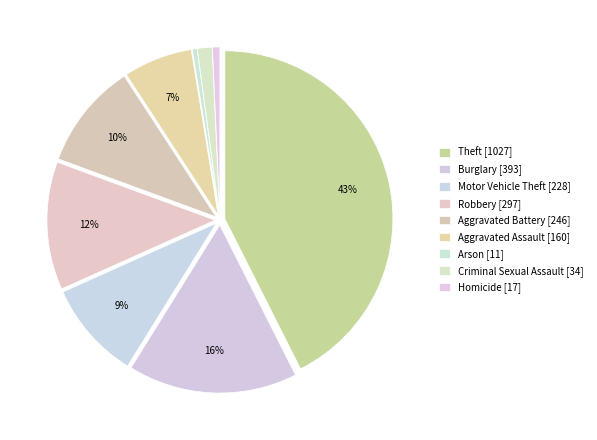

Count the number of slices in the pie.

9